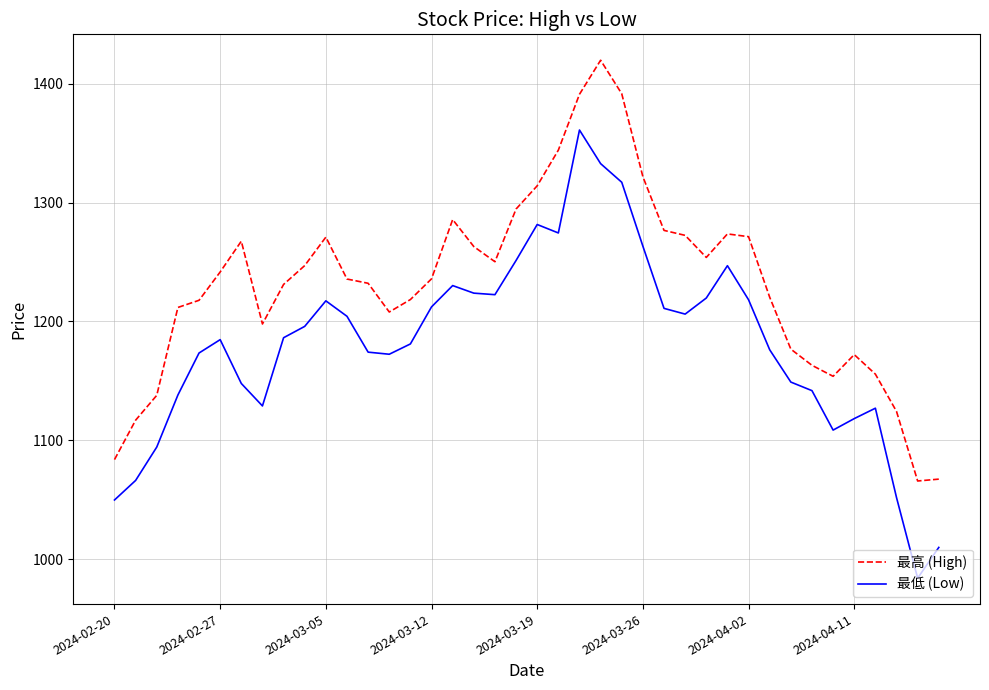

Which series has the largest range (max minus min)?

最低 (Low)